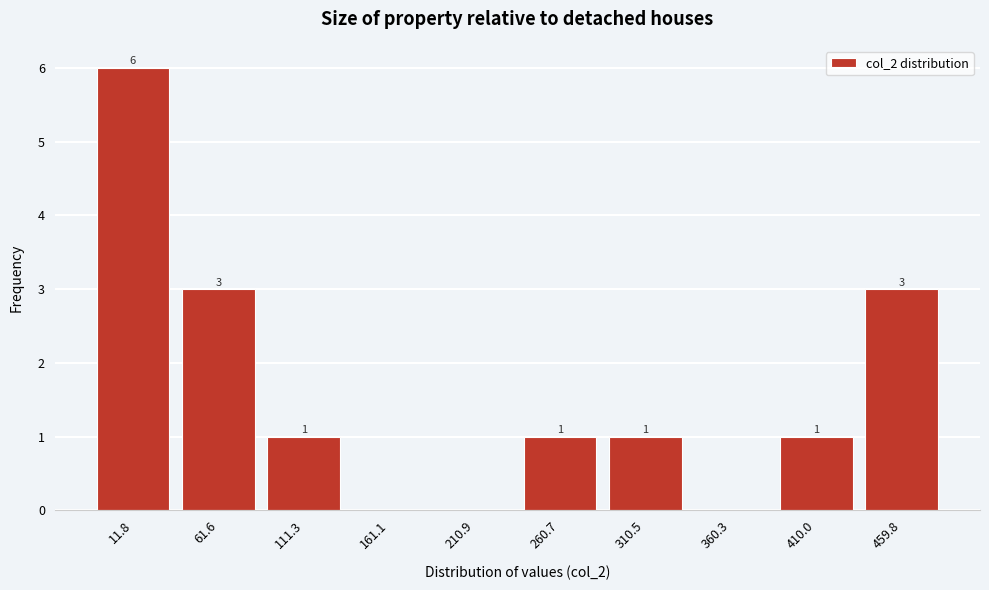

Reading left to right, transcribe all the data shown in this chart.

11.8=6	61.6=3	111.3=1	161.1=0	210.9=0	260.7=1	310.5=1	360.3=0	410.0=1	459.8=3